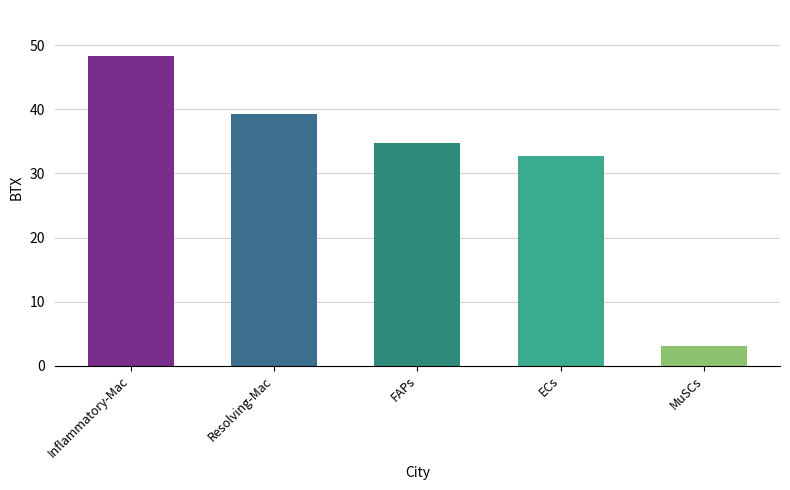

Reading left to right, what are all the values shown in this chart?

48.3	39.3	34.8	32.7	3.0